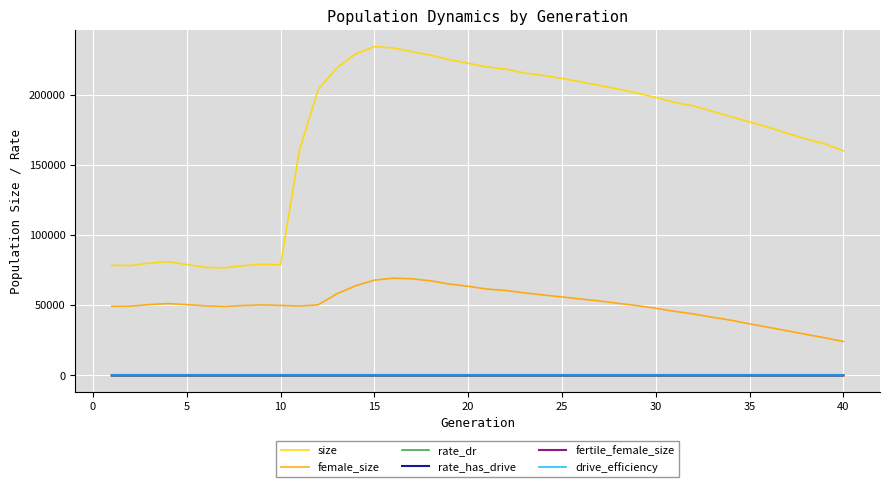

Does the chart have visible grid lines?

Yes